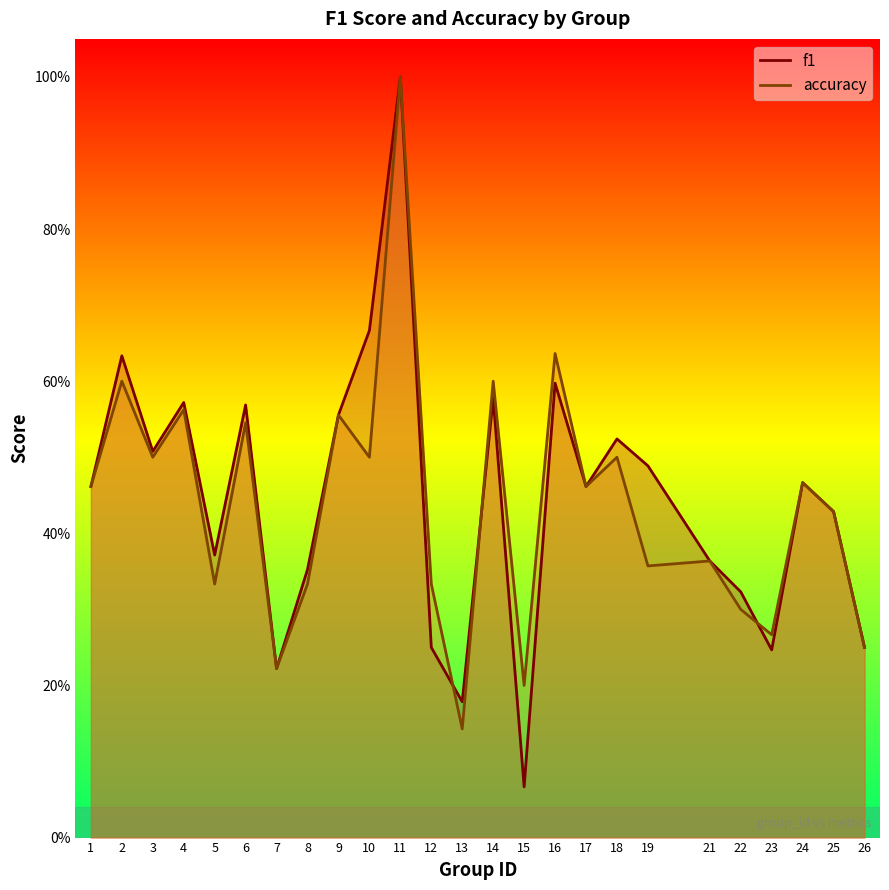

True or false: accuracy and f1 intersect in this chart.

True